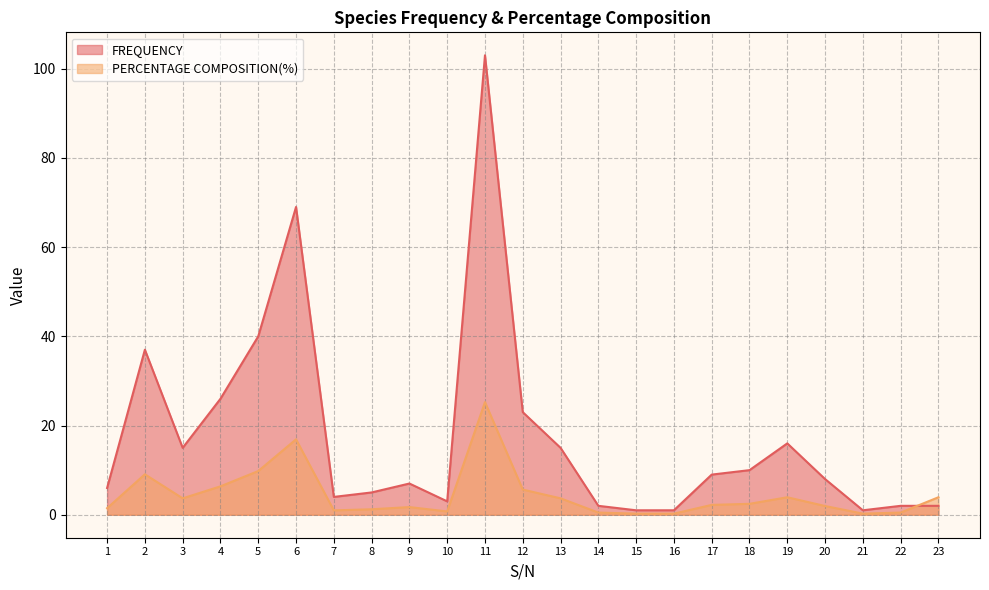

What is the sum of all FREQUENCY values?

405.0